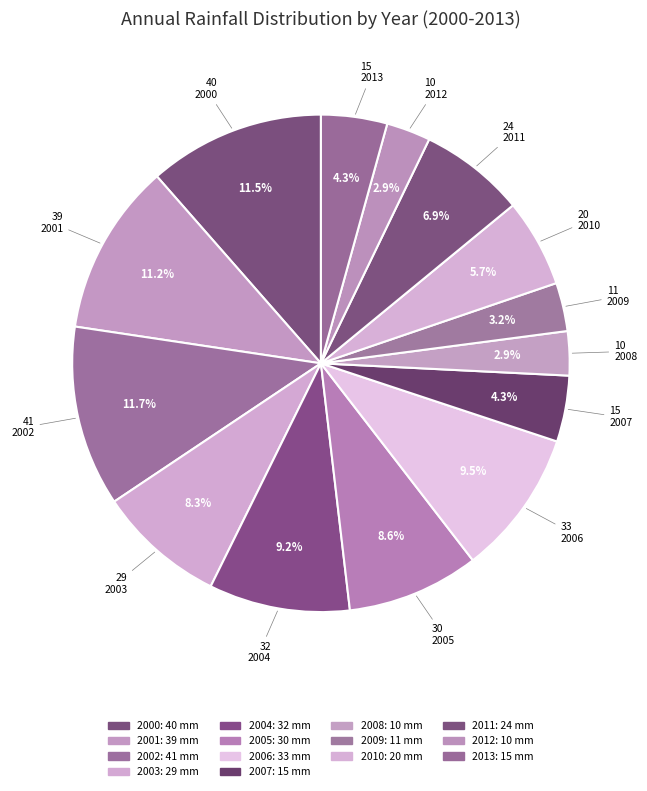

How many segments does this pie chart have?

14